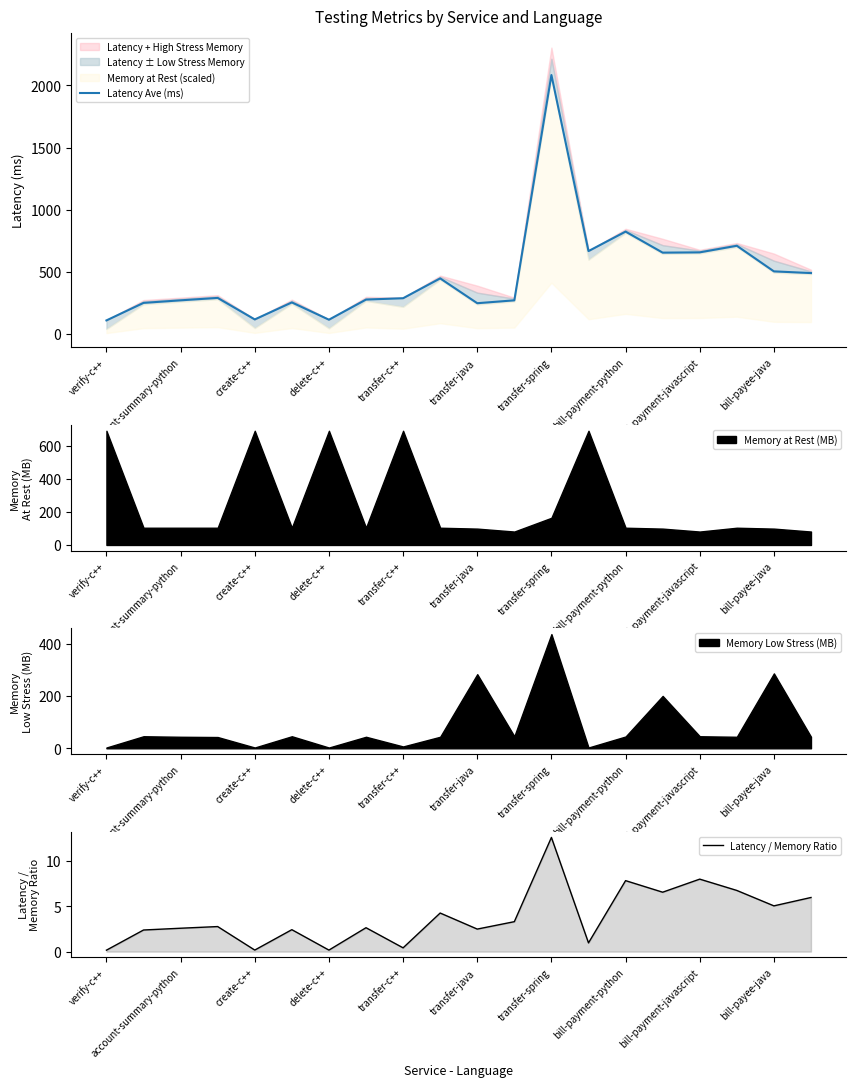

Does the chart have visible grid lines?

No